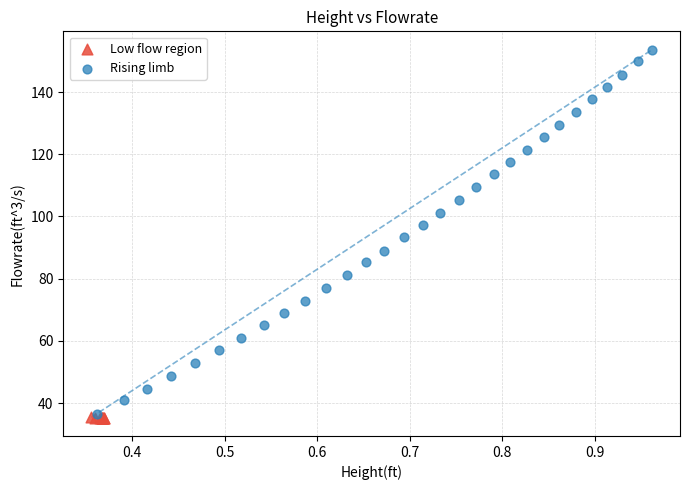

Which series reaches the minimum Y coordinate?

Low flow region